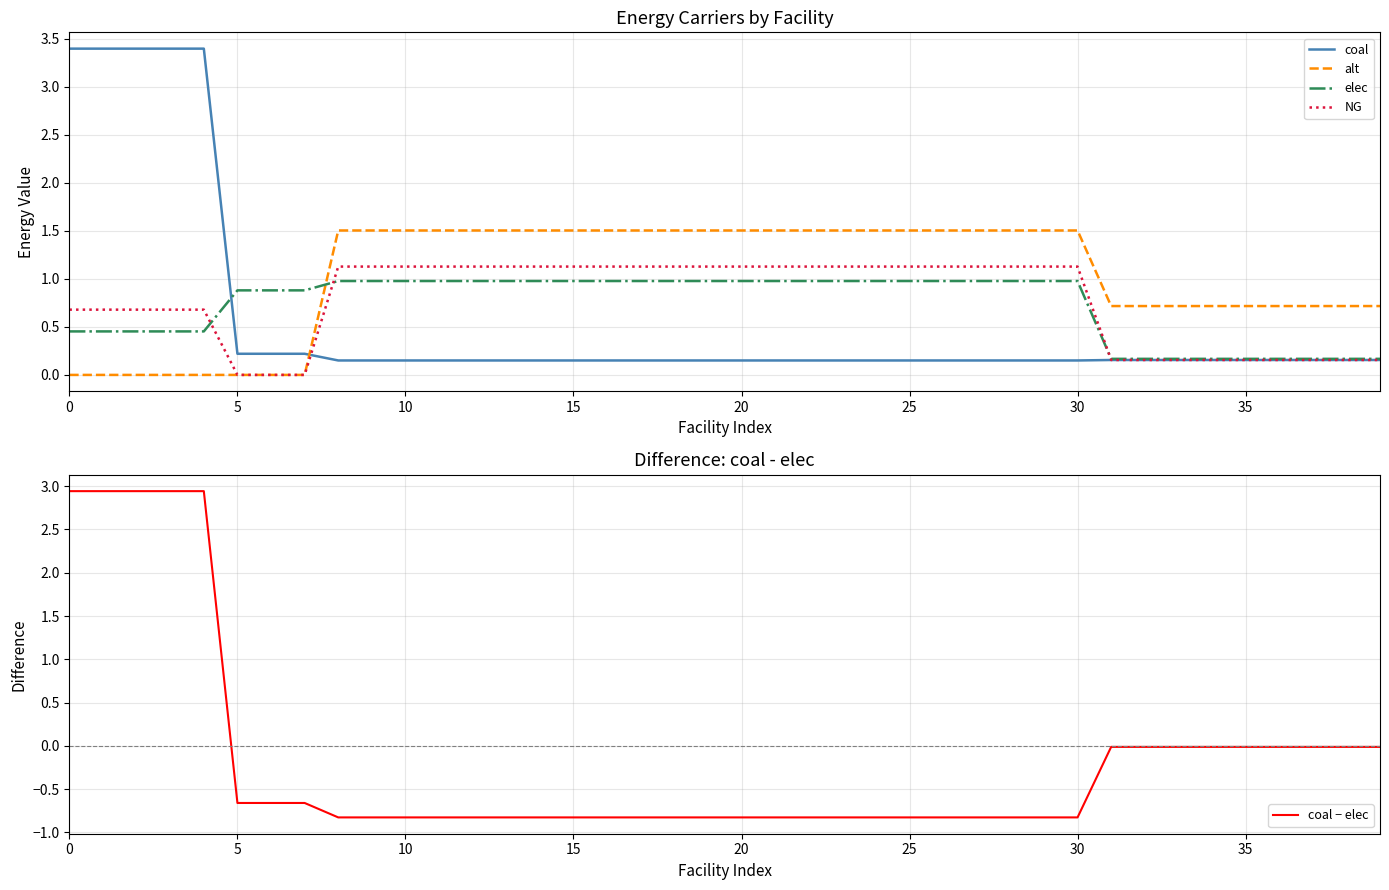

True or false: elec has more than 1 points higher than both neighbors.

False